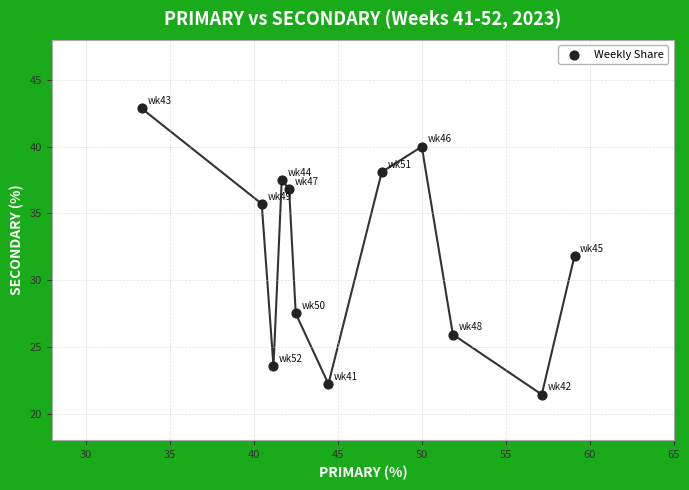

What is the range of X values (max minus min)?

25.8